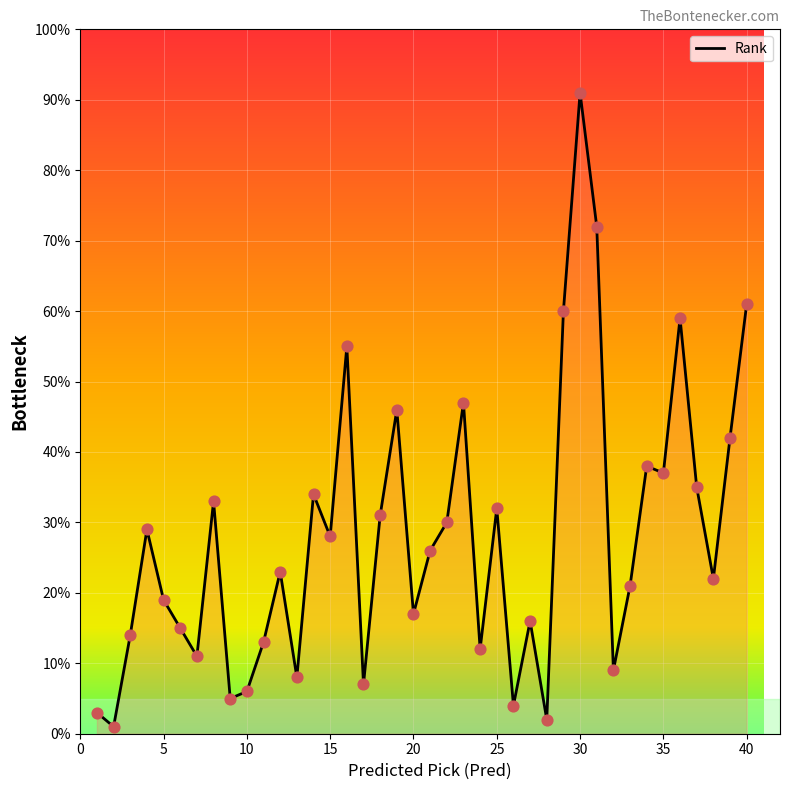

What is the maximum value shown in the chart?

91.0